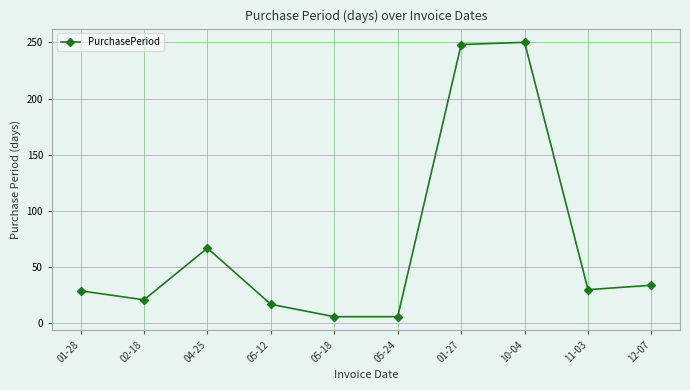

The value at 04-25 is 111. True or false?

False